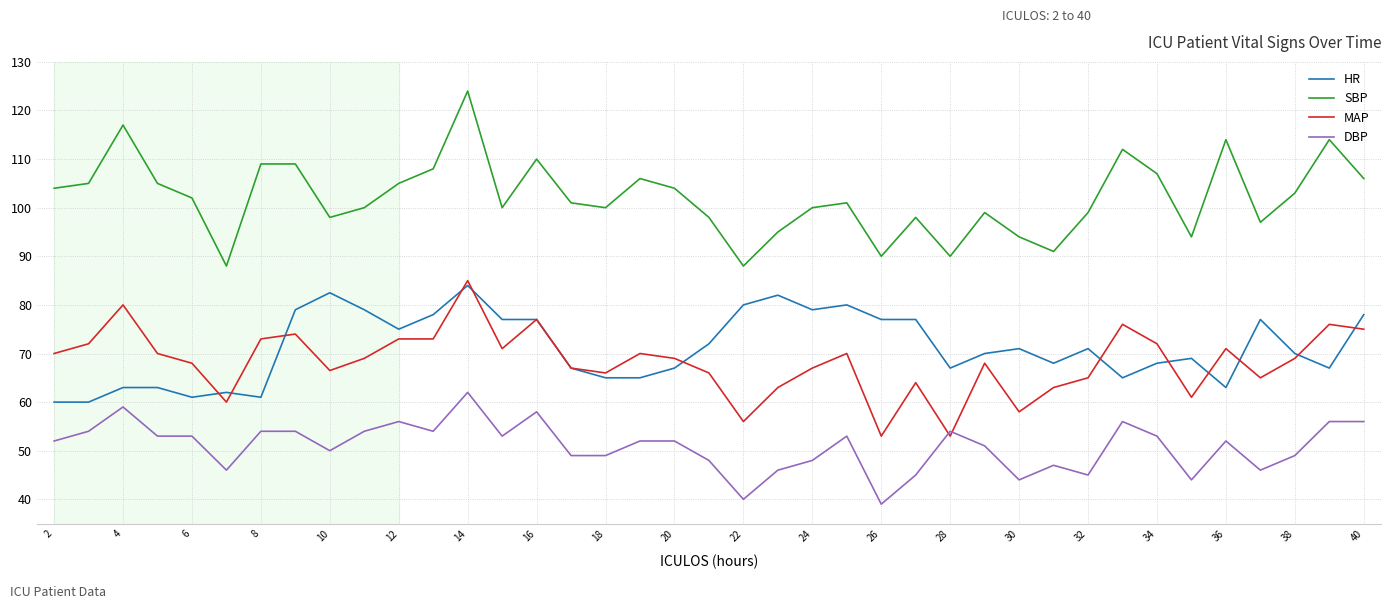

True or false: SBP and HR intersect in this chart.

False